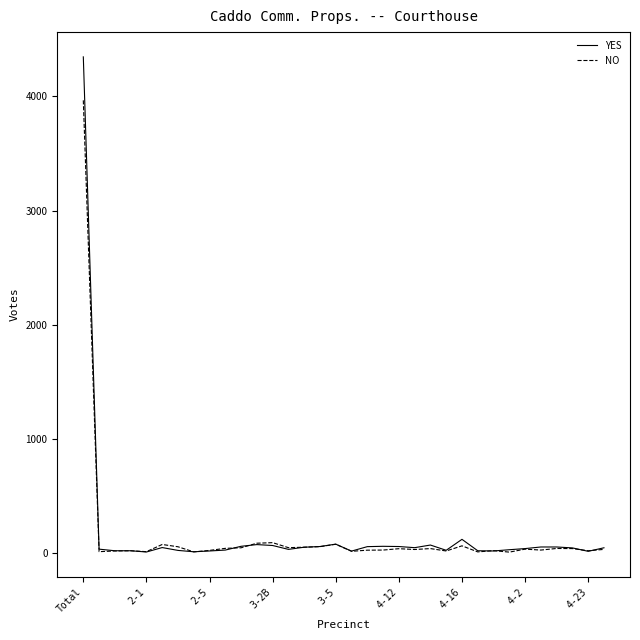

Which series has the widest spread of values?

YES